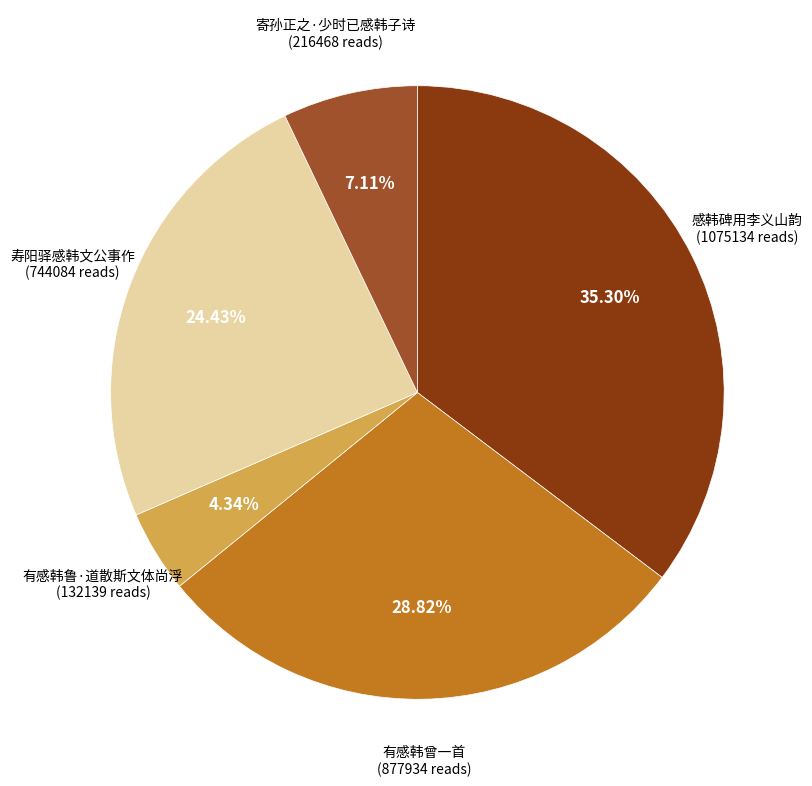

Between 寄孙正之·少时已感韩子诗 and 有感韩鲁·道散斯文体尚浮, which is larger?

寄孙正之·少时已感韩子诗